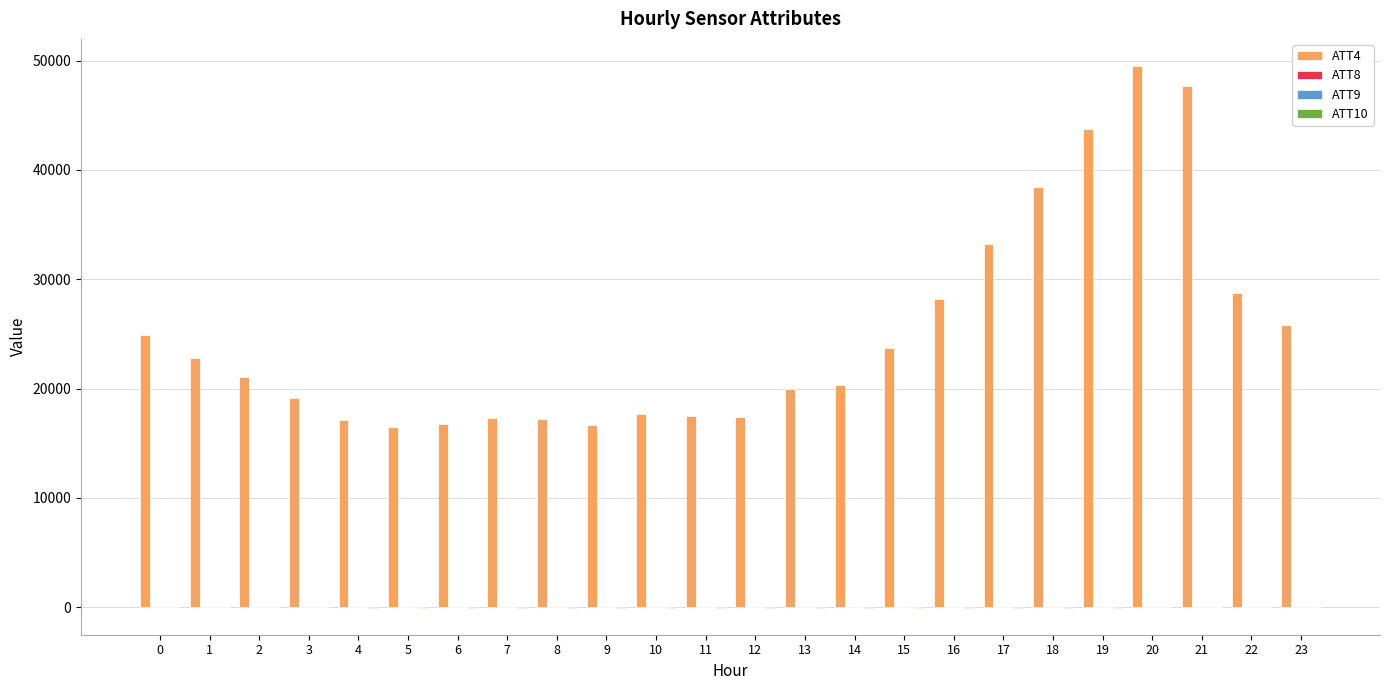

What is the greatest value displayed?

49500.0